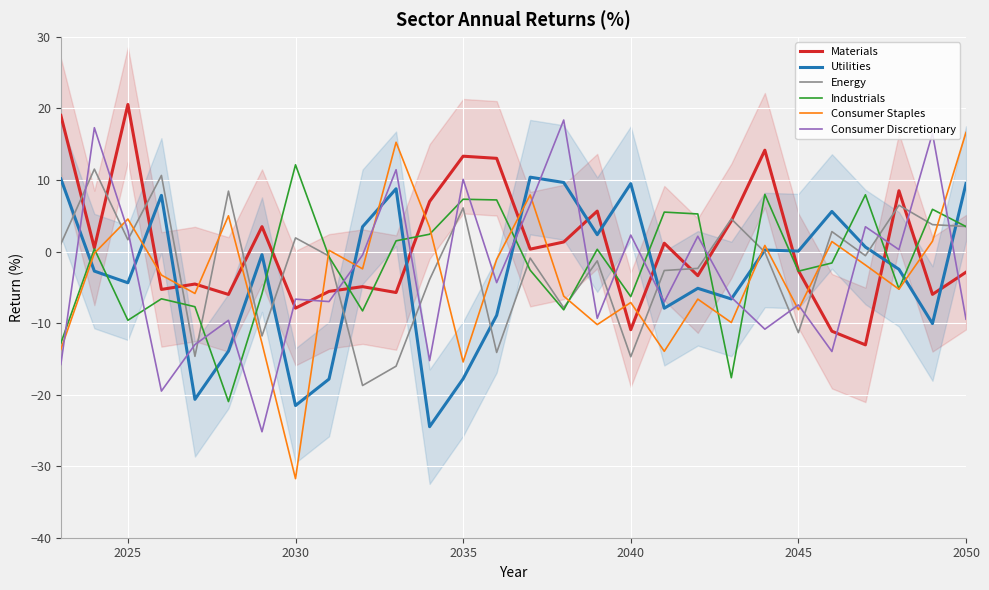

What is the maximum value for Industrials?

12.1